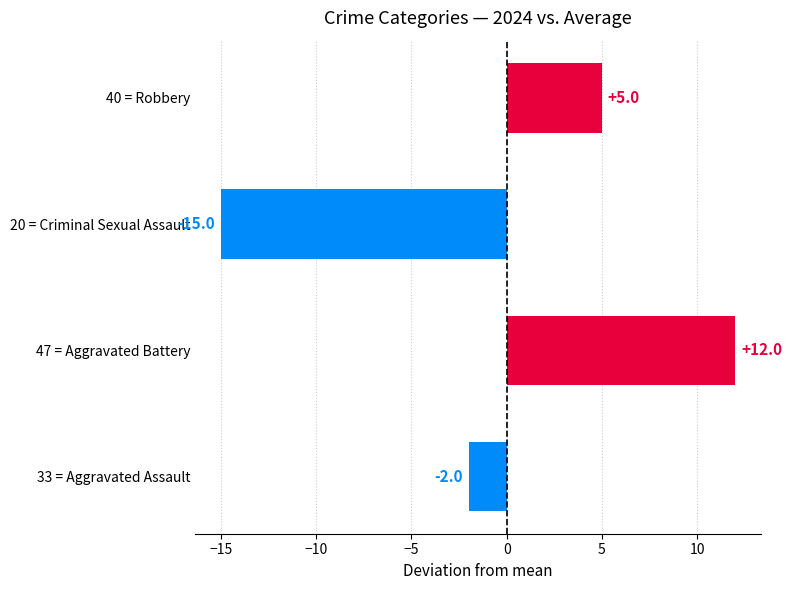

Does the chart contain any negative values?

Yes